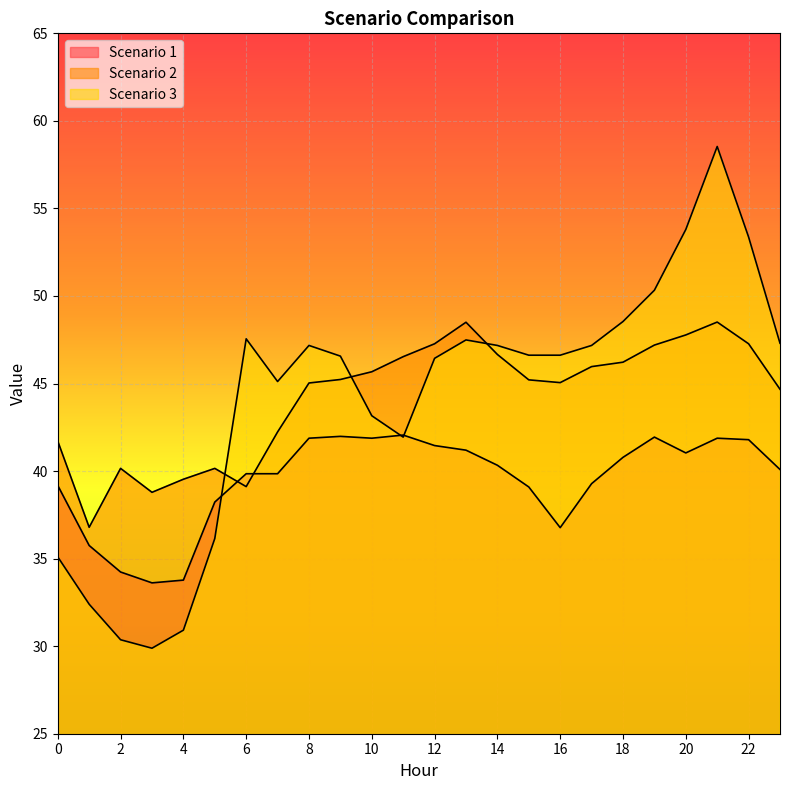

What is the difference between the maximum and minimum values in the Scenario 2 series?

11.7